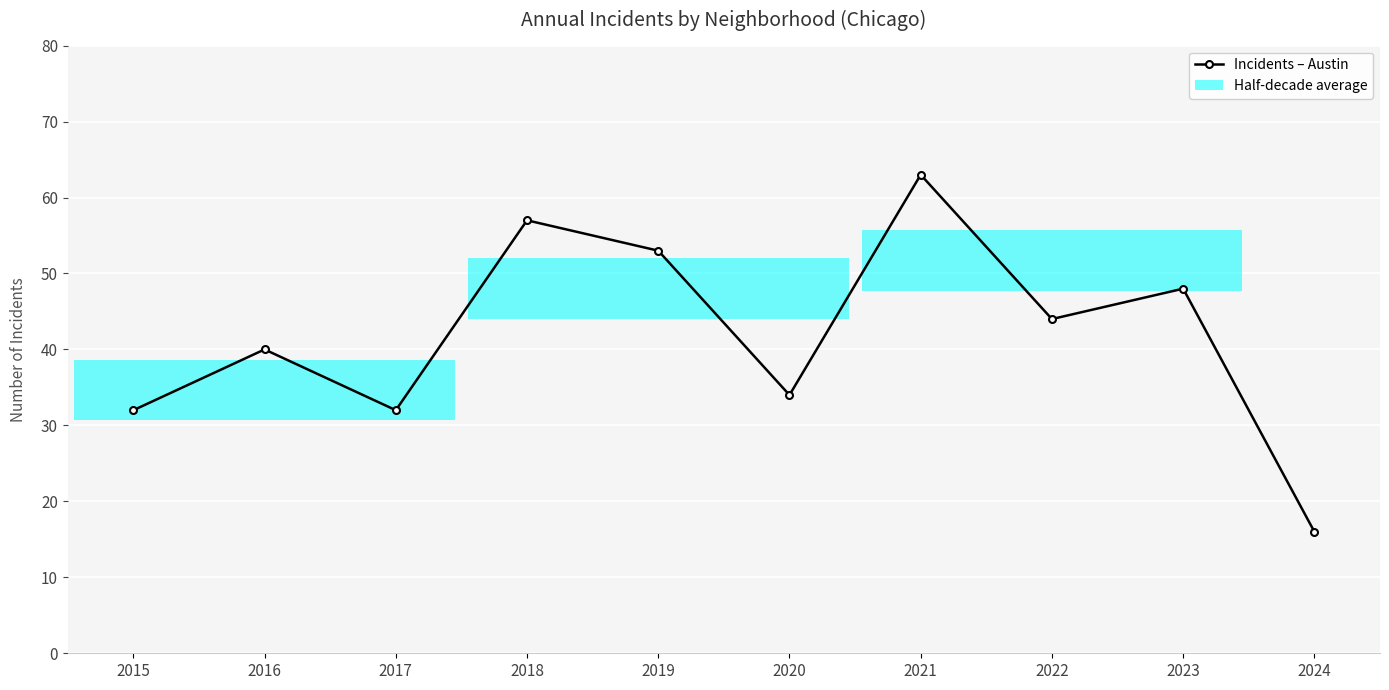

What is the greatest value displayed?

63